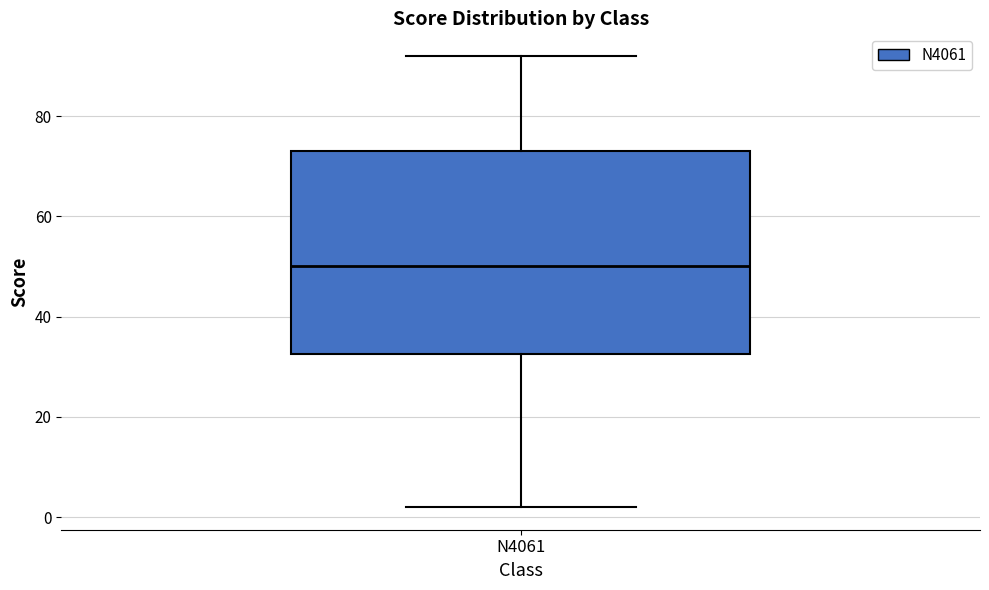

Where does the lower whisker of the box for N4061 end on the y-axis? The values are not printed on the chart, so give them approximately, as read against the axis.

2